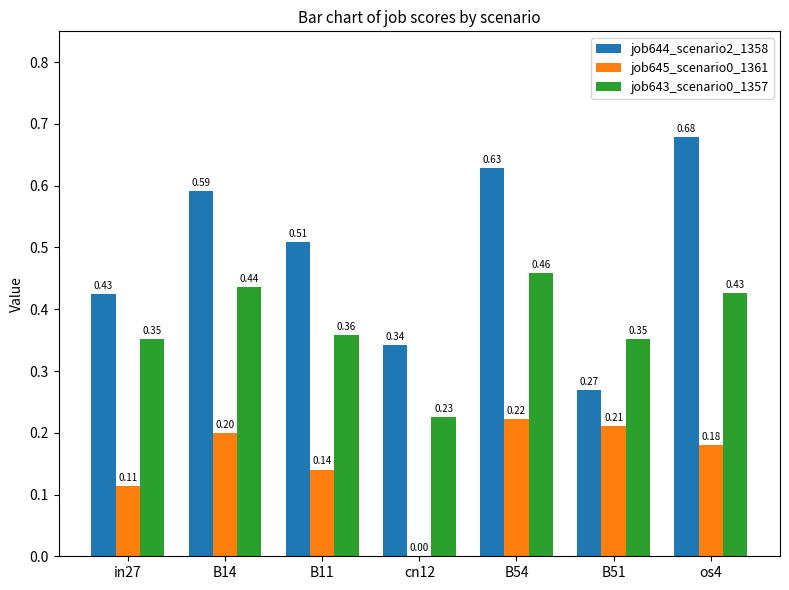

Is the value of job645_scenario0_1361 at in27 greater than the value of job643_scenario0_1357 at B51?

No